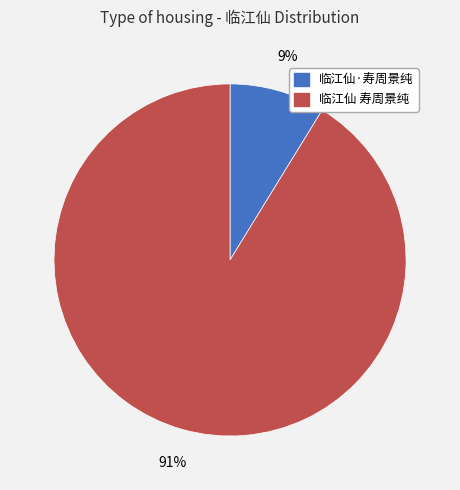

Which has a higher value, 临江仙·寿周景纯 or 临江仙 寿周景纯?

临江仙 寿周景纯